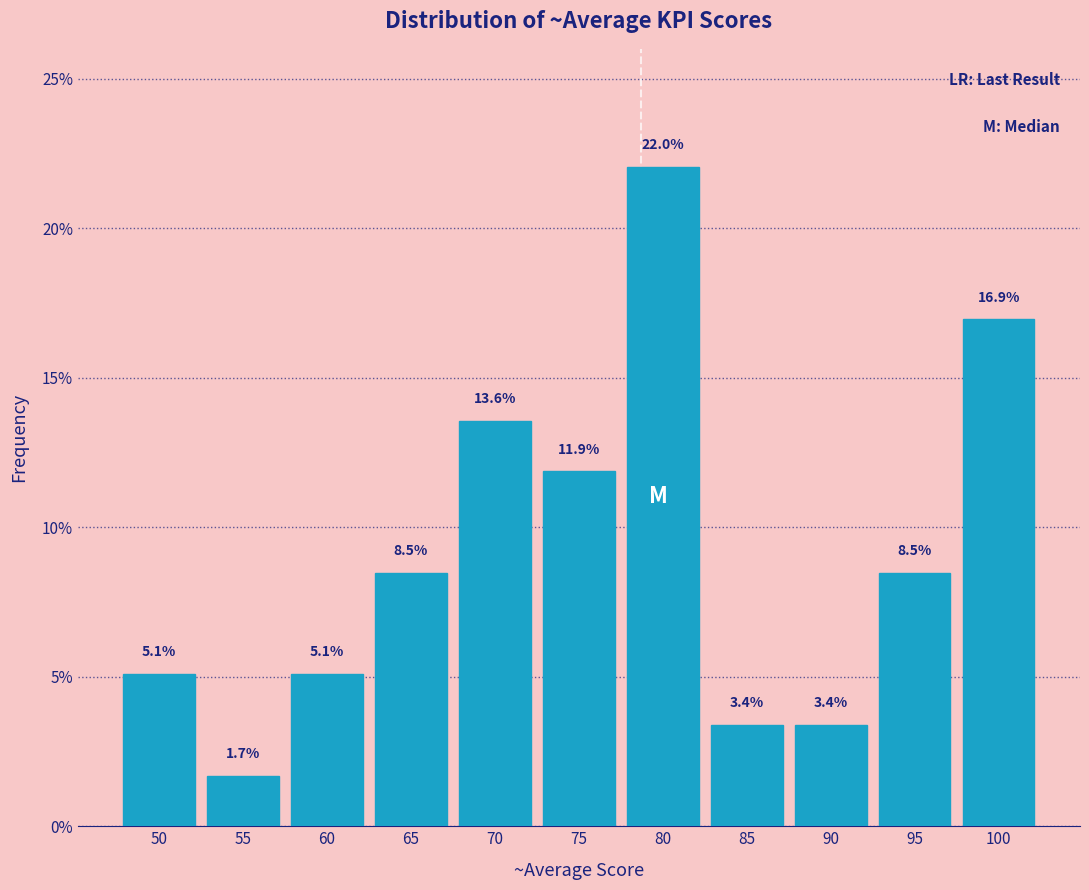

Reading right to left, extract all data points from this chart.

100=16.9	95=8.5	90=3.4	85=3.4	80=22.0	75=11.9	70=13.6	65=8.5	60=5.1	55=1.7	50=5.1